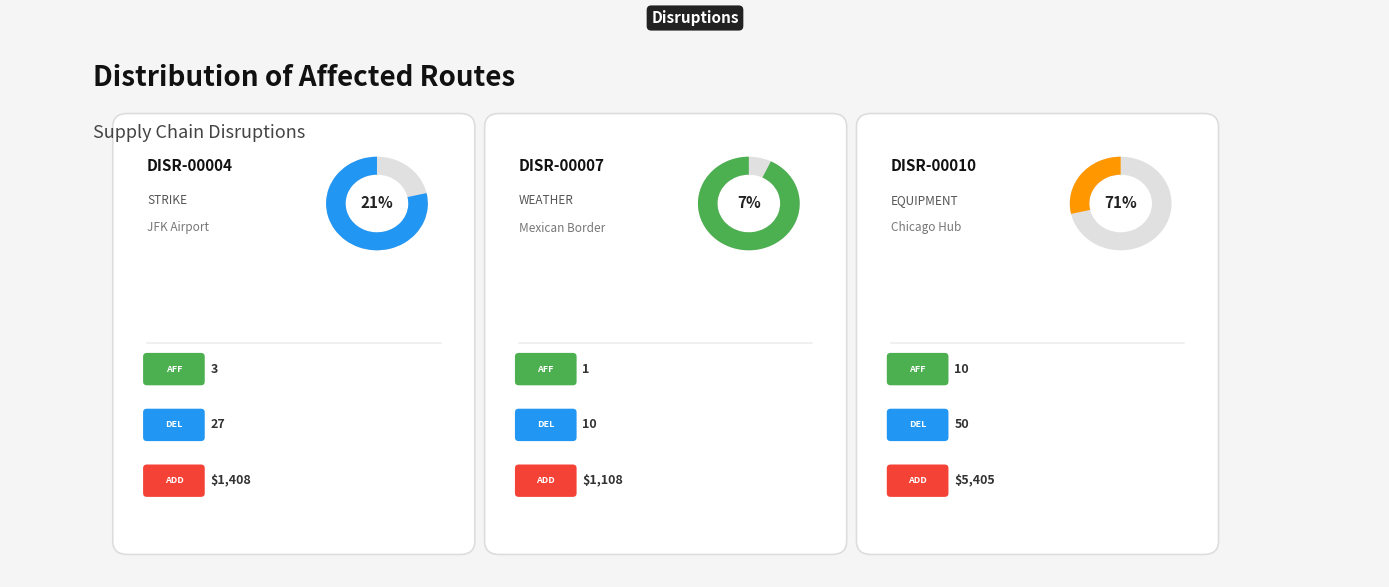

Which category accounts for the majority?

DISR-00010